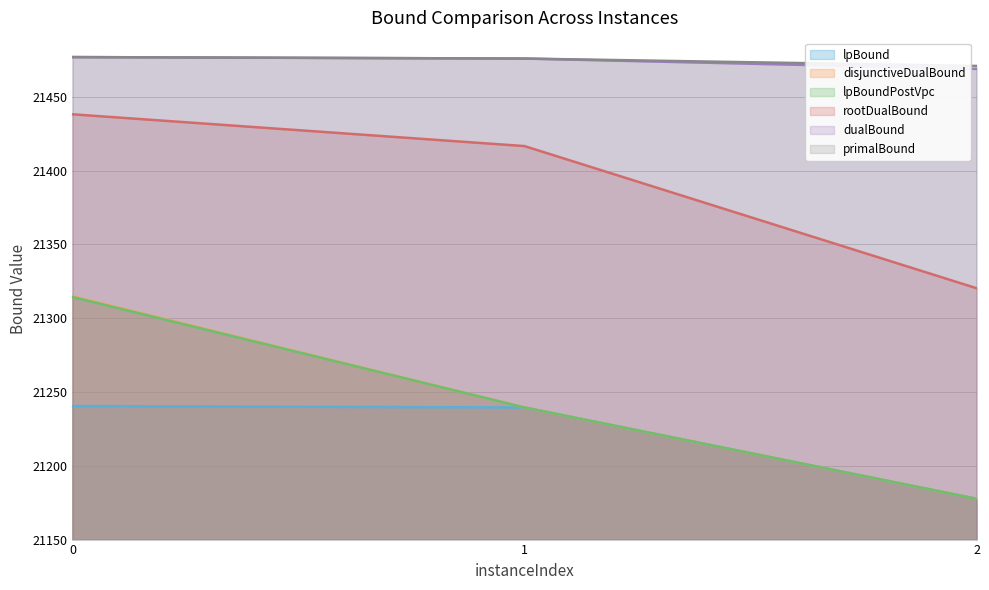

What are all the series names shown in the legend?

lpBound, disjunctiveDualBound, lpBoundPostVpc, rootDualBound, dualBound, primalBound